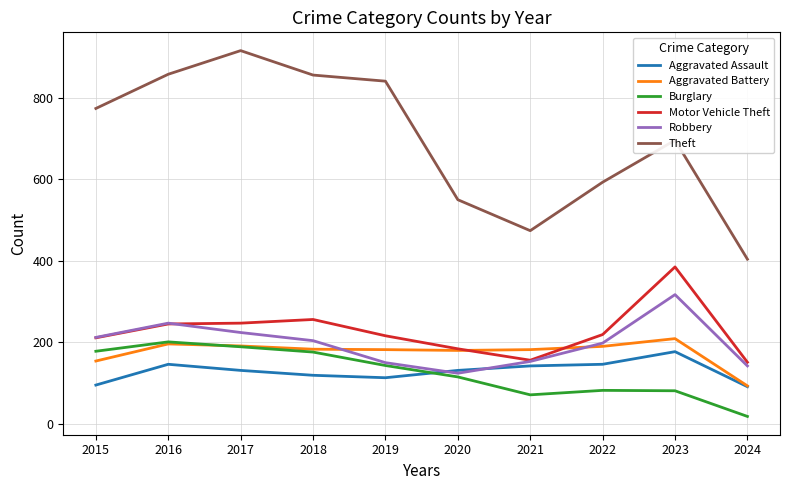

At which label is Theft closest to 660?

2023